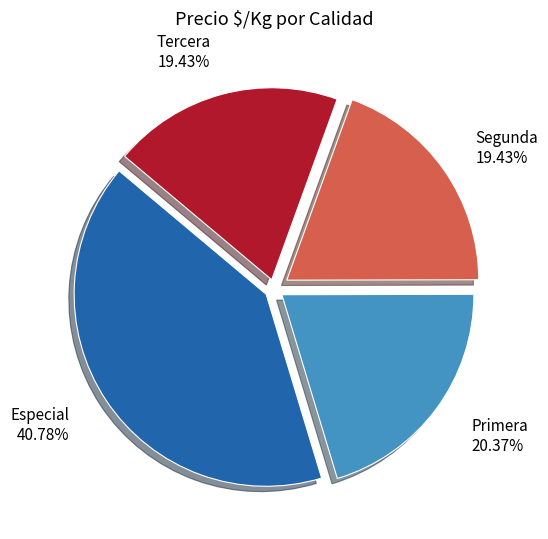

Which category has the biggest portion of the pie?

Especial